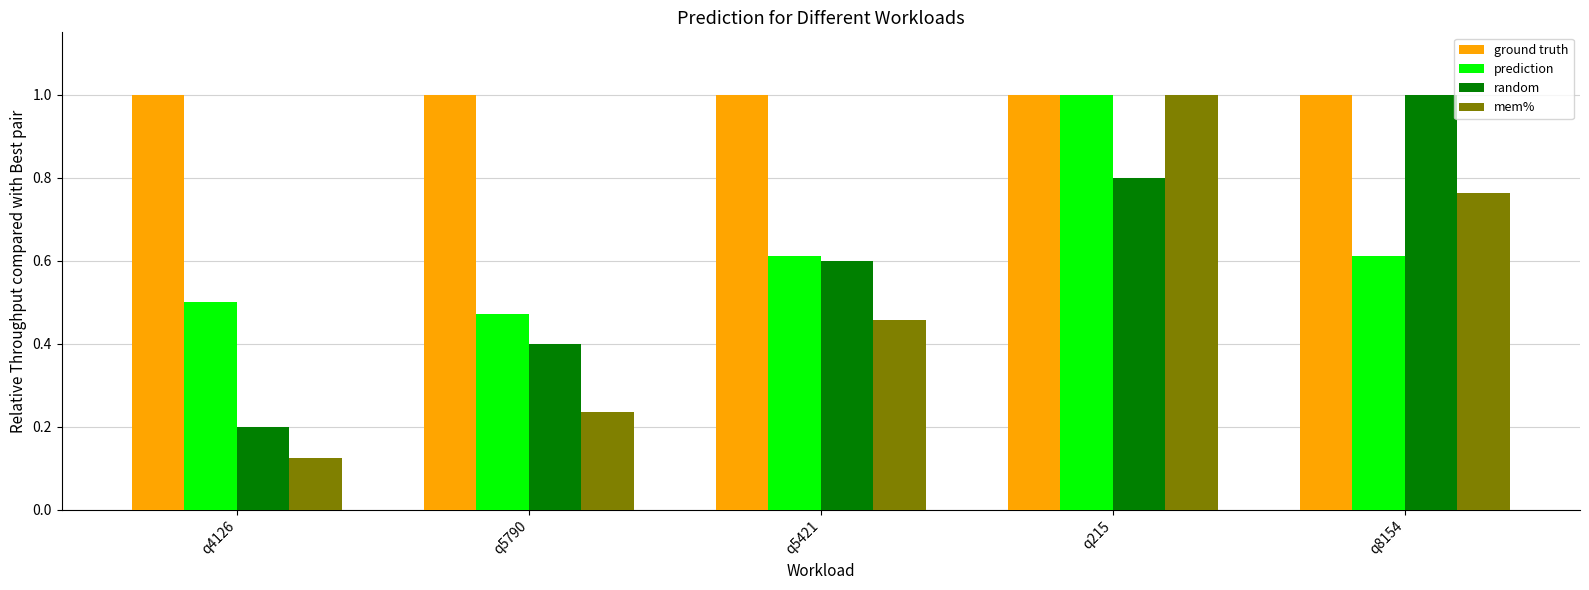

Which series changed the most between q215 and q8154?

prediction